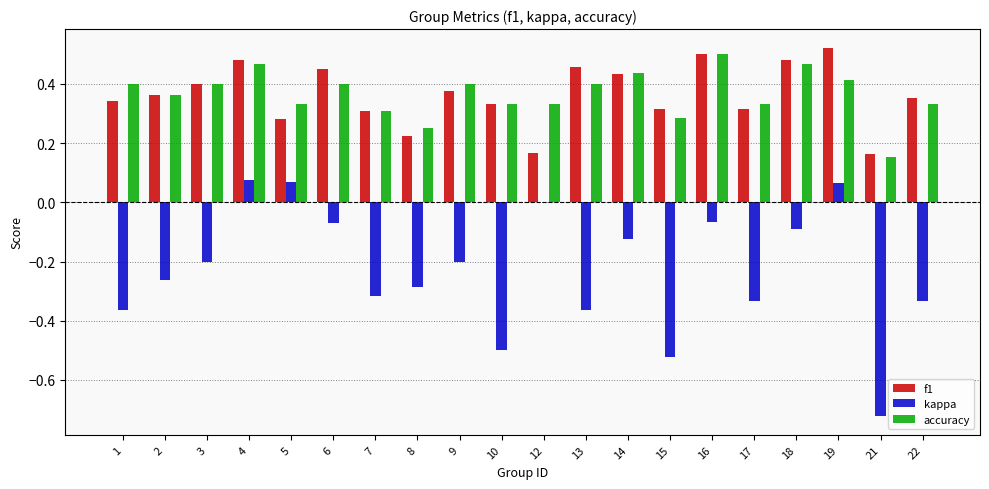

True or false: f1 has a value of 0.1 at 17.

False